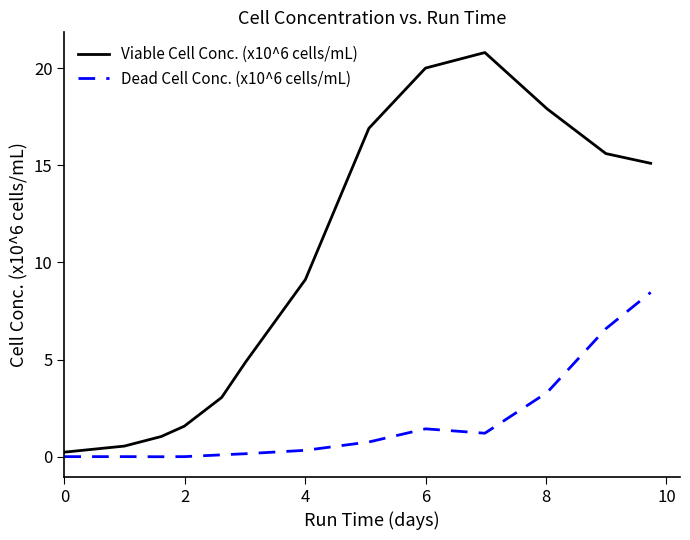

What is the greatest value displayed?

20.8